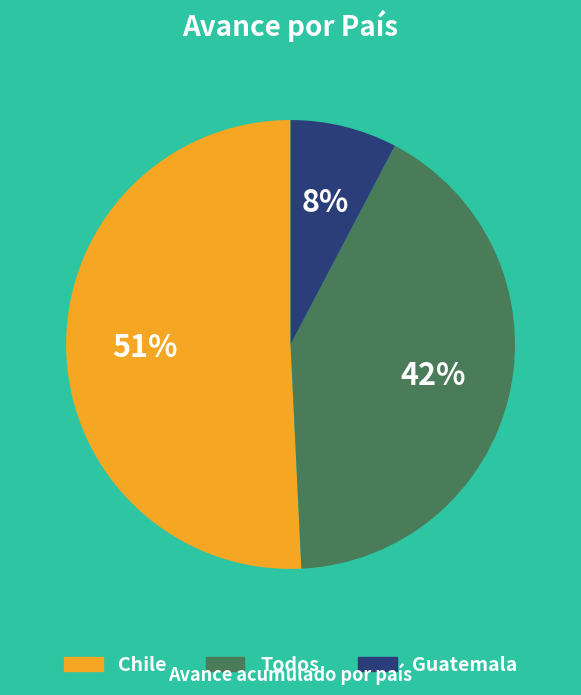

Is it true that Guatemala is 1% of the pie?

False